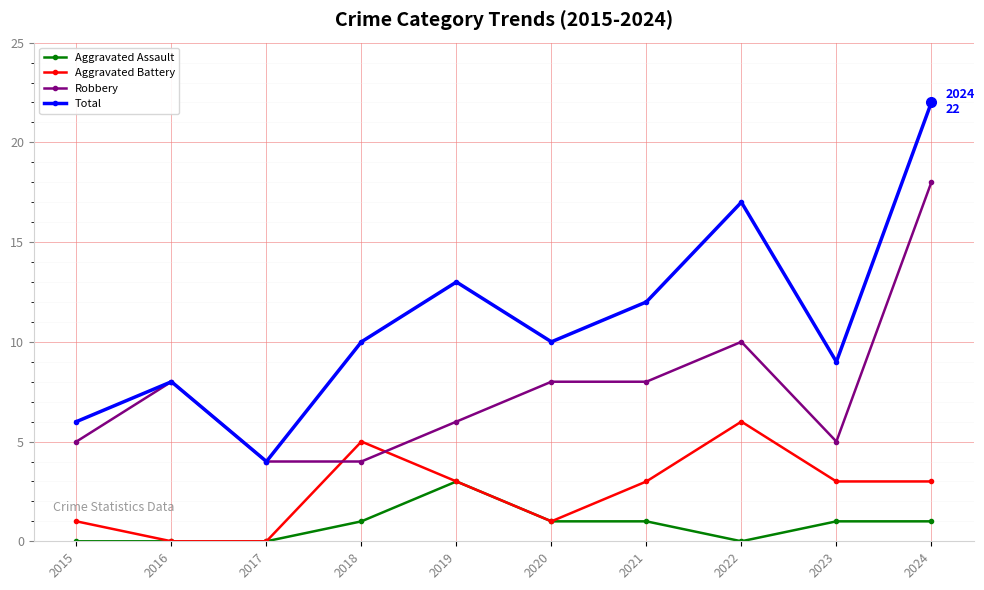

What is the value of the Total point at the 6th from the left?

10